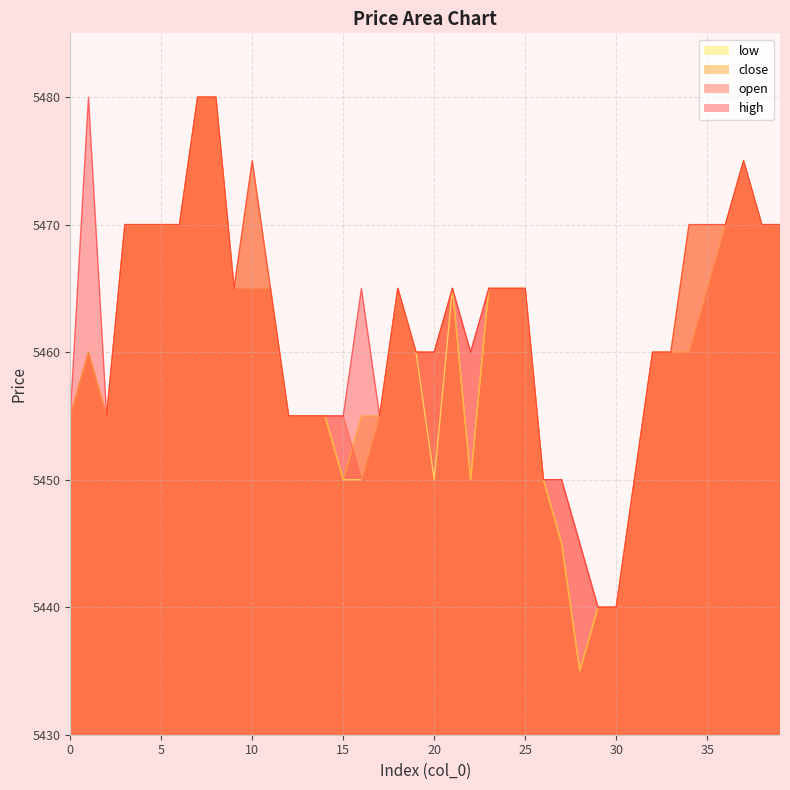

At how many categories does at least one series exceed 5472?

5